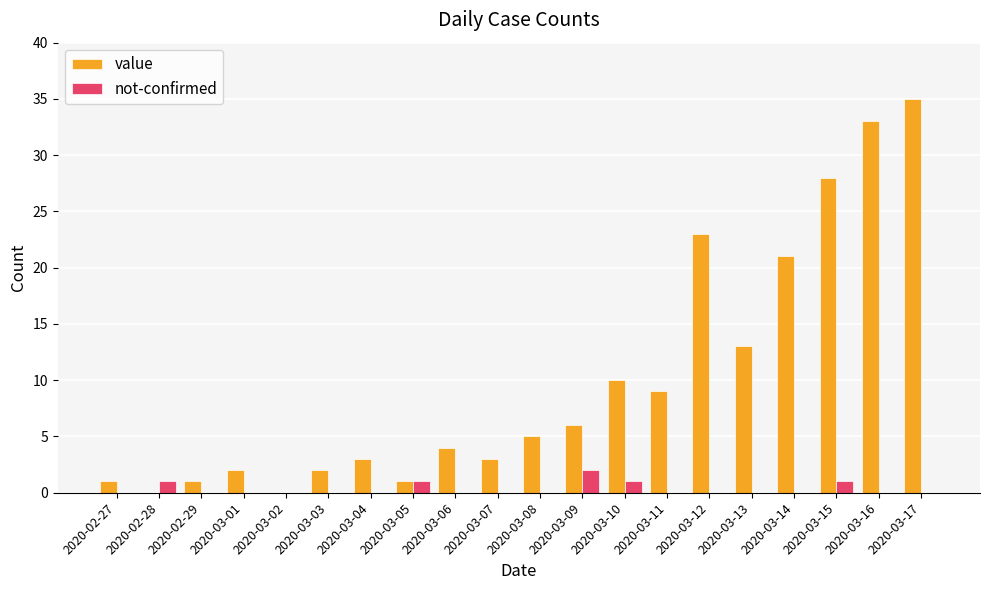

What is the greatest value displayed?

35